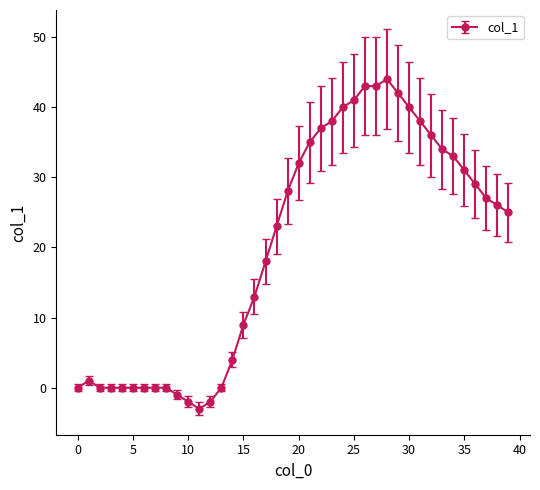

What is the sum of all values?

802